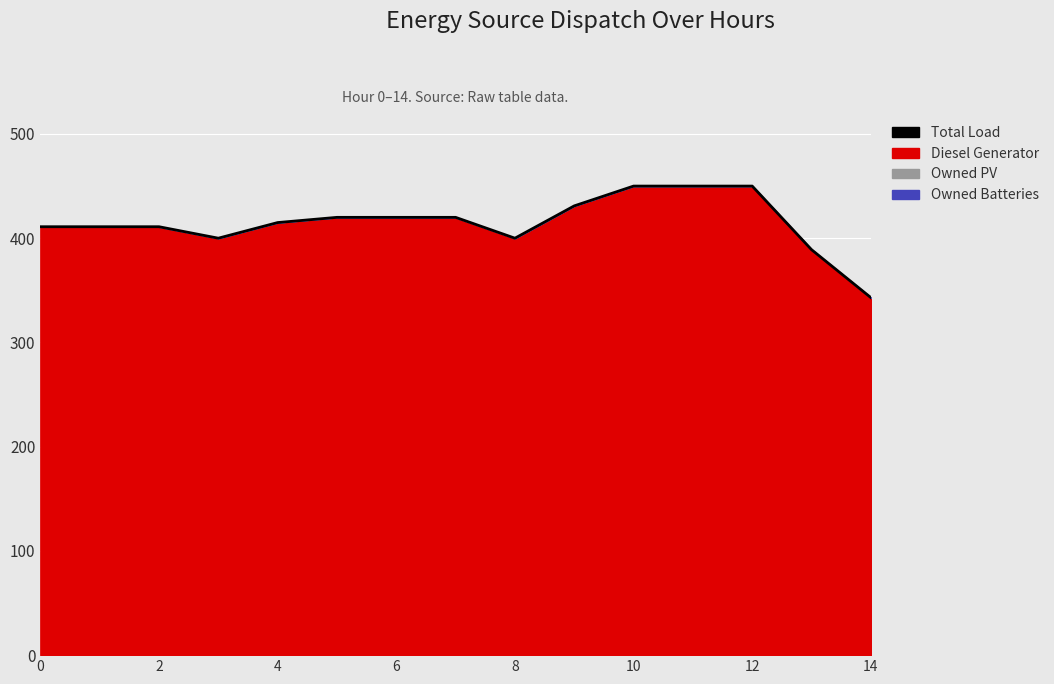

How many points are lower than both their immediate neighbors (excluding endpoints)?

2